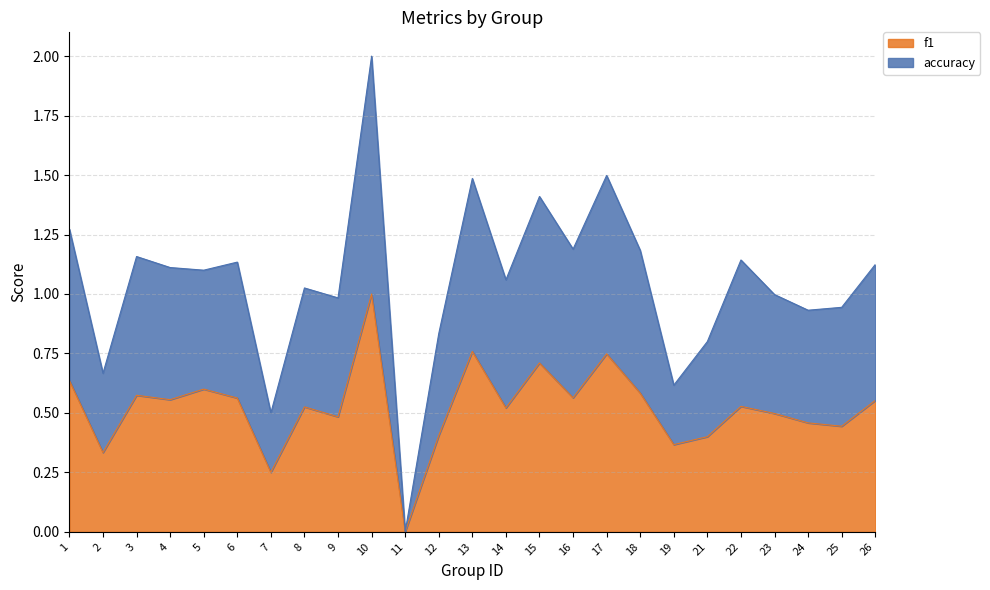

List the labels in order of f1 value, smallest first.

11, 7, 2, 19, 21, 12, 25, 24, 9, 23, 14, 8, 22, 26, 4, 6, 16, 3, 18, 5, 1, 15, 17, 13, 10